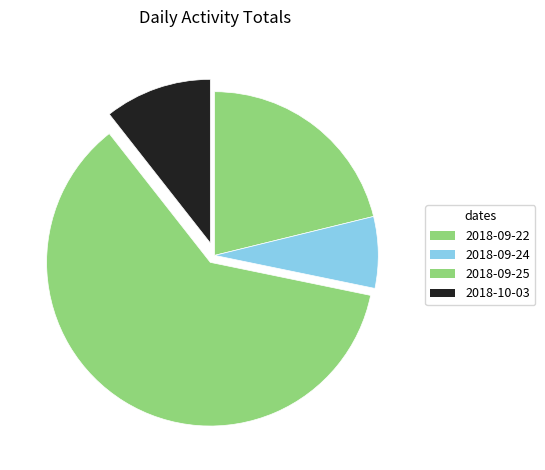

Count the number of slices in the pie.

4